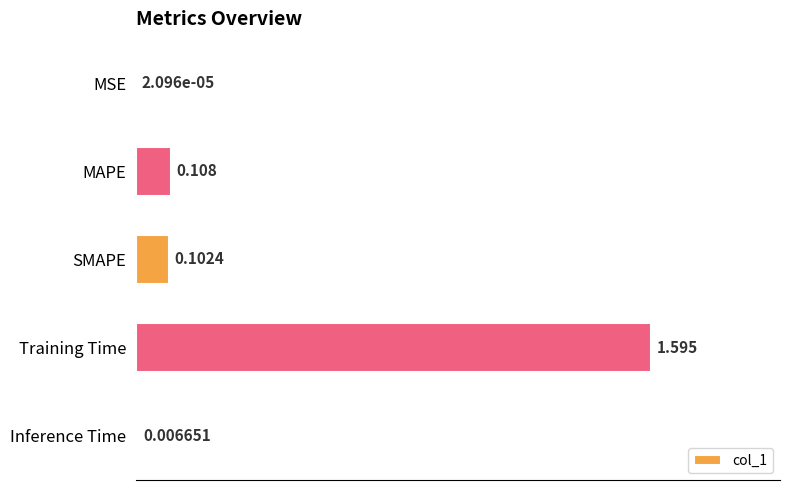

Between SMAPE and Training Time, which is larger?

Training Time